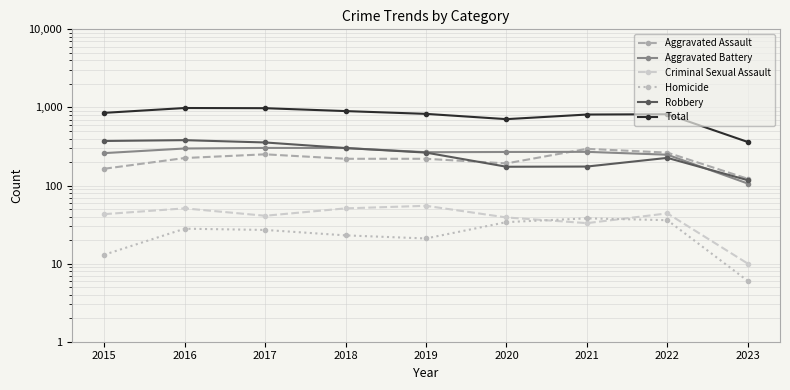

Does the chart have visible grid lines?

Yes